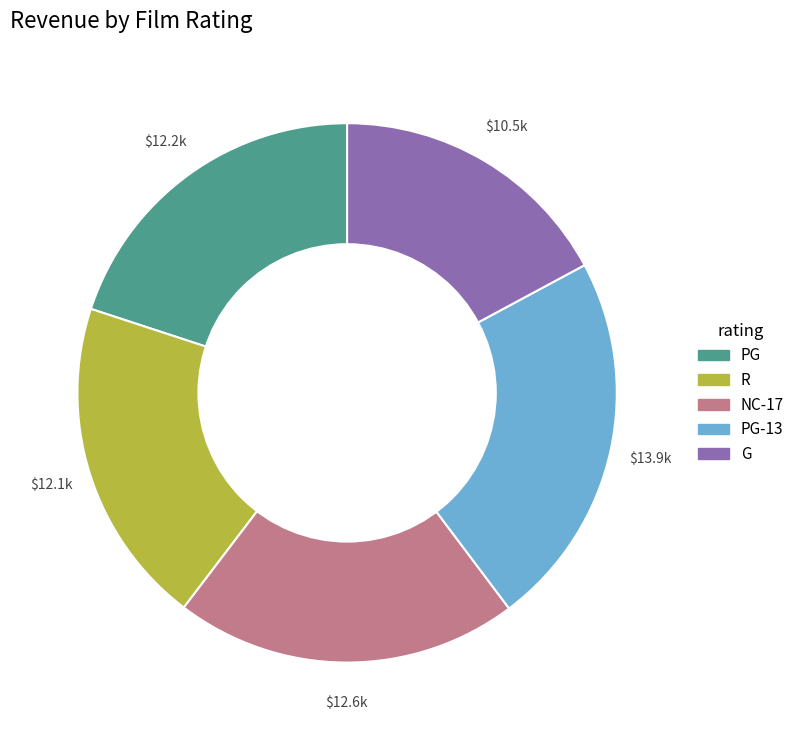

Is there a majority slice in this chart?

No